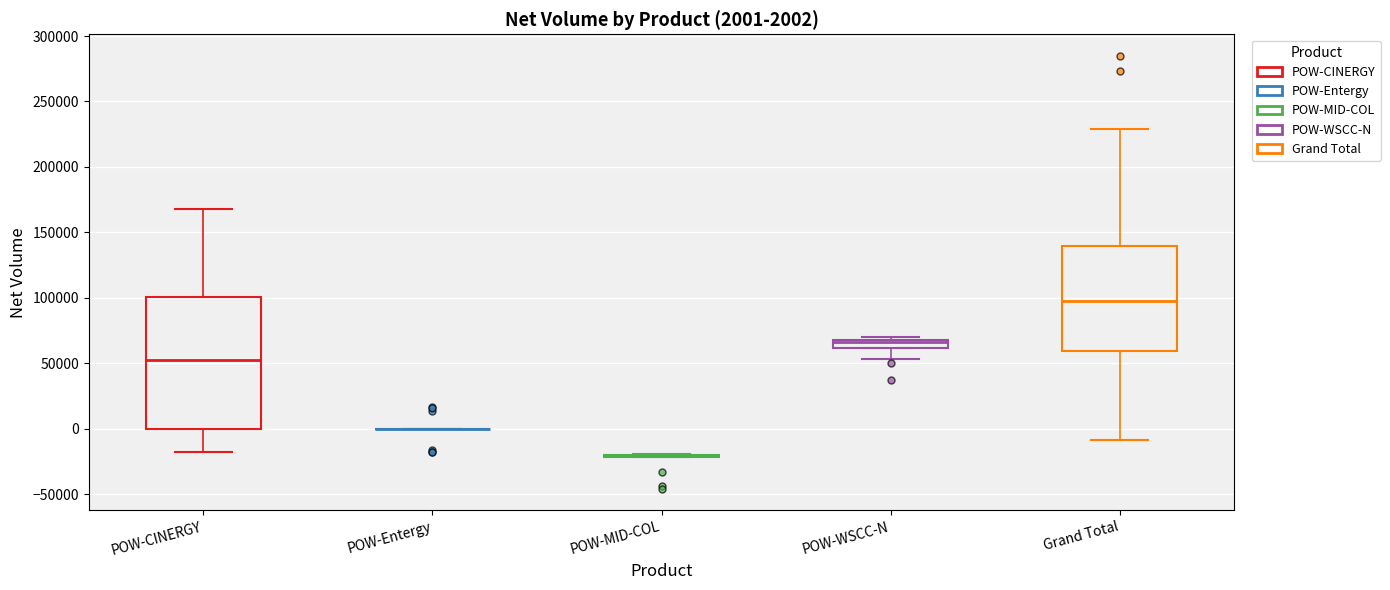

Comparing the boxes themselves (not the whiskers), which one is the tallest?

POW-CINERGY